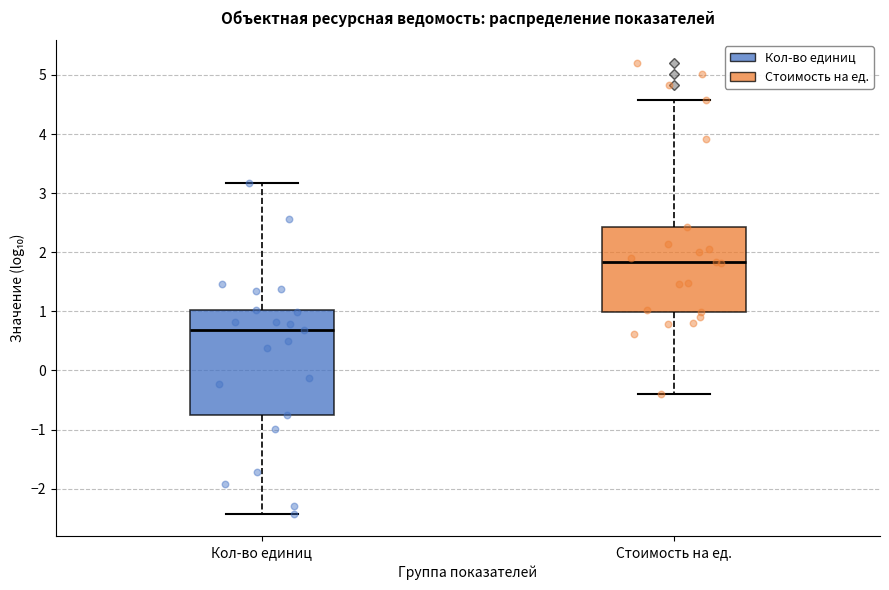

Reading left to right, read every box against the y-axis: the position of its median line, the range the box covers, and the ends of its whiskers. The values are not printed on the chart, so give them approximately, as read against the axis.

Кол-во единиц: median 0.7, box -0.7 to 1.0, whiskers -2.4 to 3.2
Стоимость на ед.: median 1.8, box 1.0 to 2.4, whiskers -0.4 to 4.6